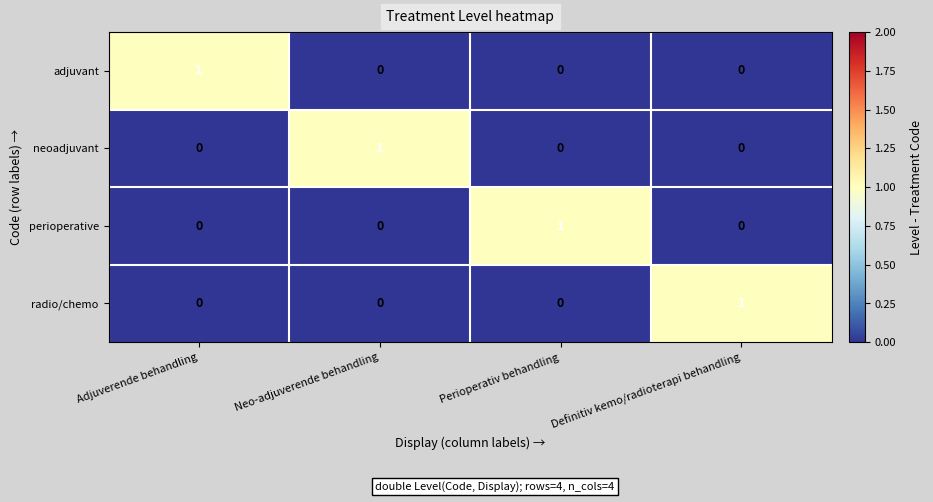

Reading left to right, extract all data points from this chart.

adjuvant: Adjuverende behandling=1	Neo-adjuverende behandling=0	Perioperativ behandling=0	Definitiv kemo/radioterapi behandling=0
neoadjuvant: Adjuverende behandling=0	Neo-adjuverende behandling=1	Perioperativ behandling=0	Definitiv kemo/radioterapi behandling=0
perioperative: Adjuverende behandling=0	Neo-adjuverende behandling=0	Perioperativ behandling=1	Definitiv kemo/radioterapi behandling=0
radio/chemo: Adjuverende behandling=0	Neo-adjuverende behandling=0	Perioperativ behandling=0	Definitiv kemo/radioterapi behandling=1